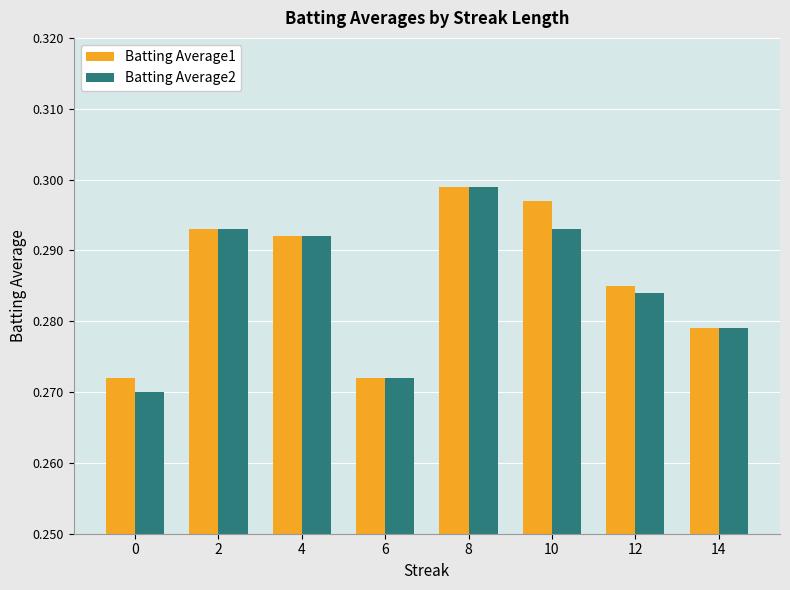

What is the total value across all series at 0?

0.5